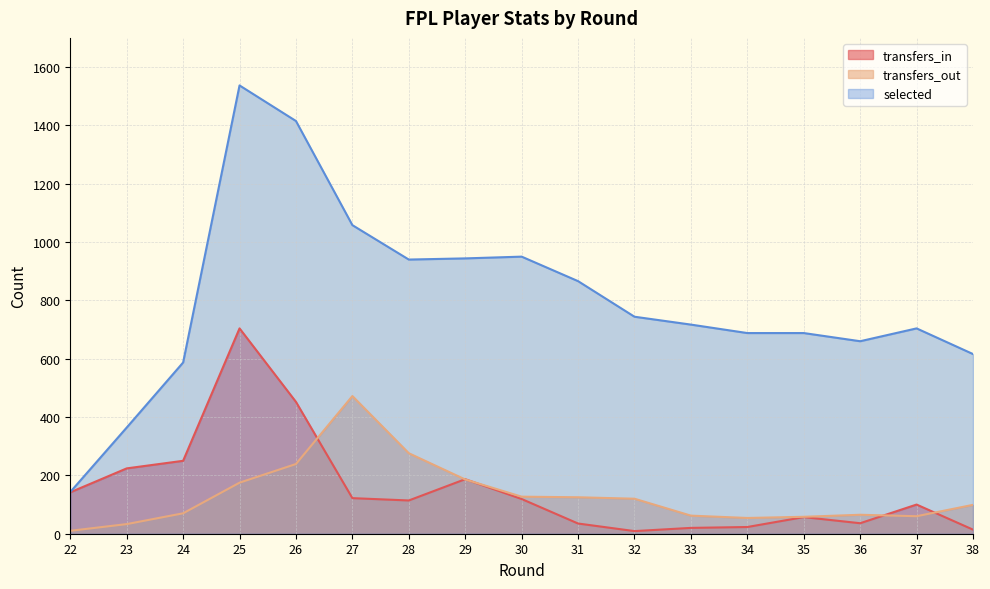

What is the difference between the highest and lowest values at 27?

936